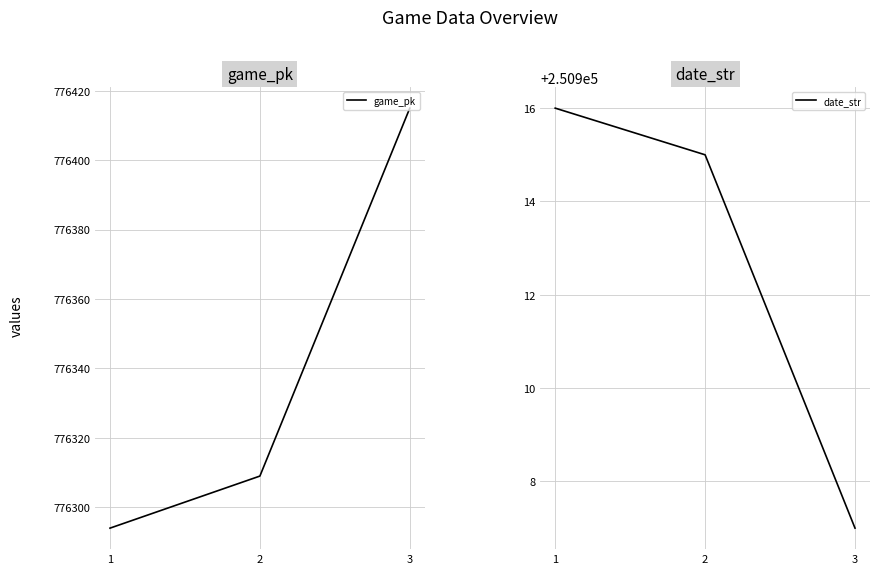

Does the chart display data point markers on the line(s)?

No